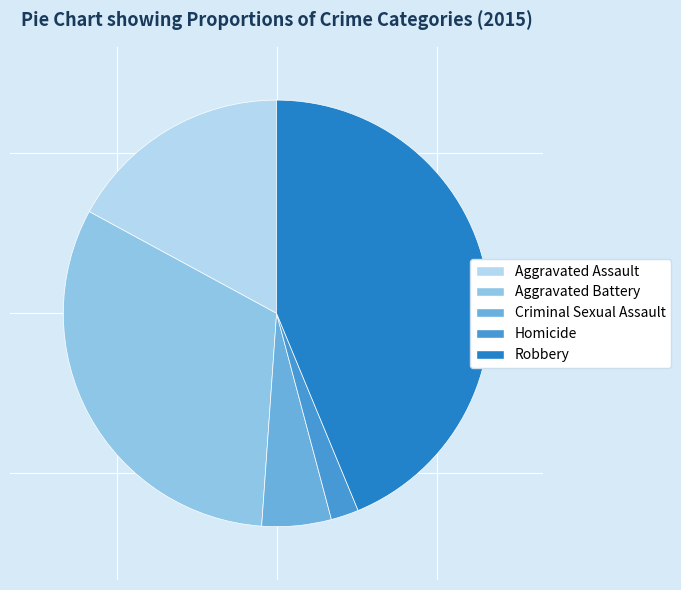

True or false: Aggravated Battery accounts for 32% of the total.

True